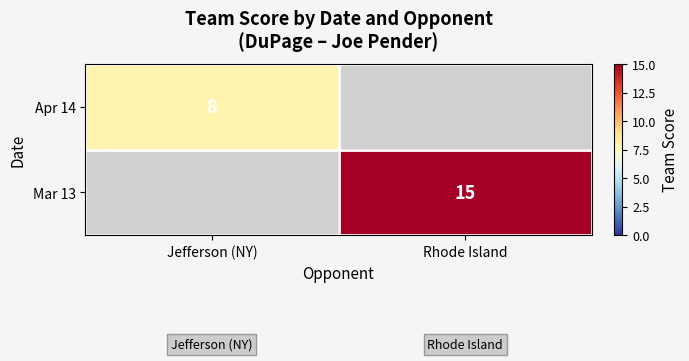

The value of Apr 14 at Jefferson (NY) is 8. True or false?

True